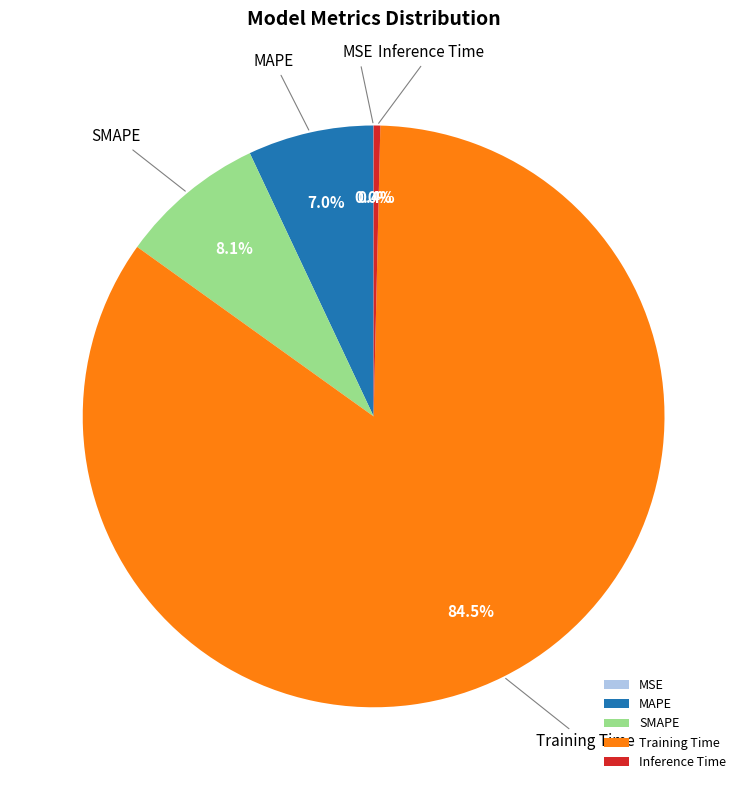

To the nearest percent, what percentage of the pie is MAPE?

7%